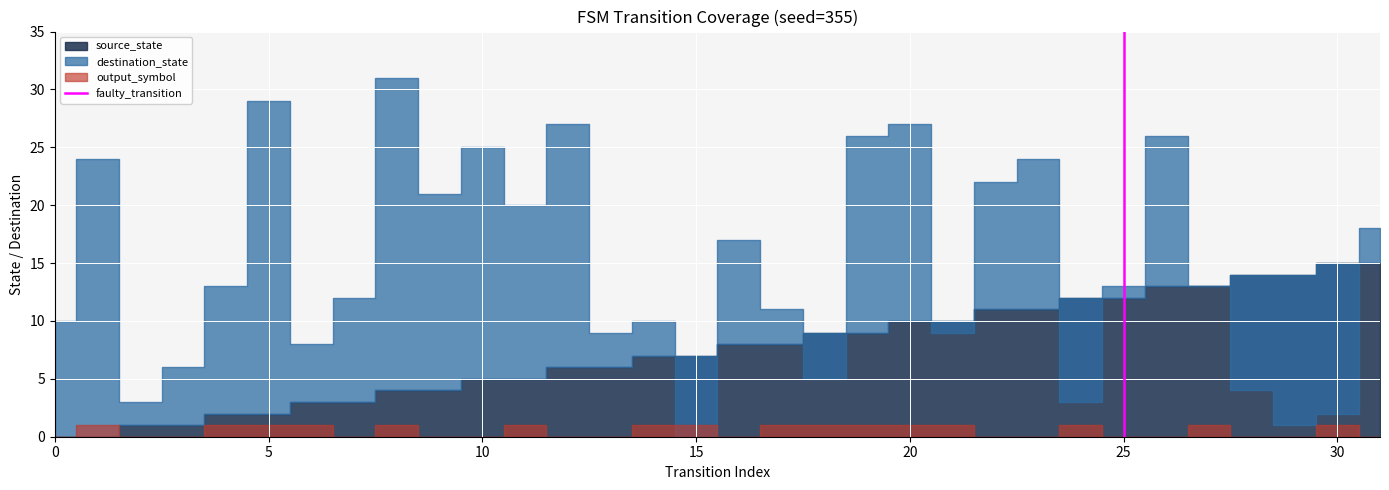

True or false: the data shows 1 at 25.

False